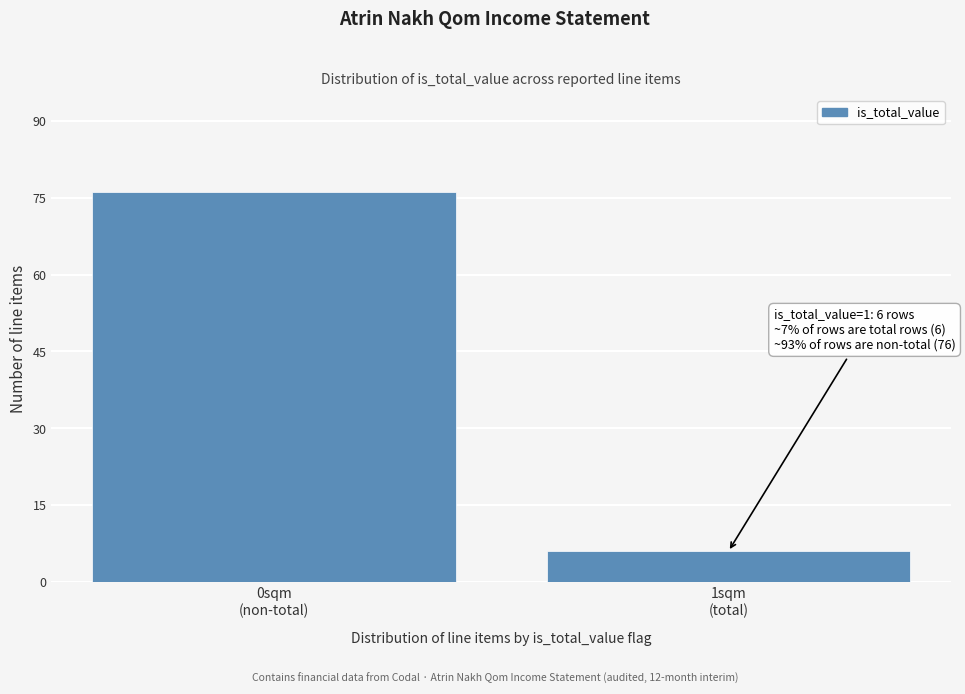

Reading left to right, transcribe all the data shown in this chart.

76	6